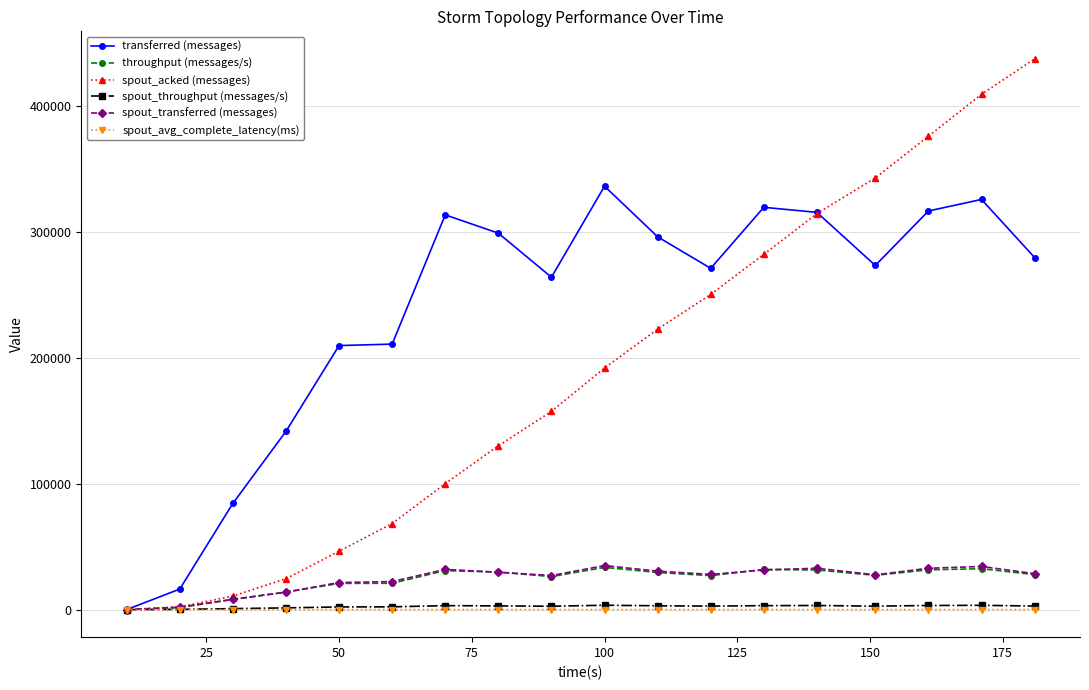

What is the maximum value for transferred (messages)?

336120.0